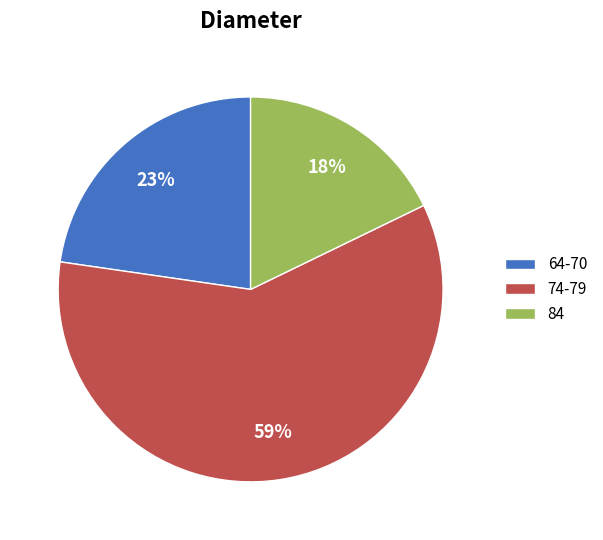

Is the sum of 74-79 and 64-70 greater than half?

Yes